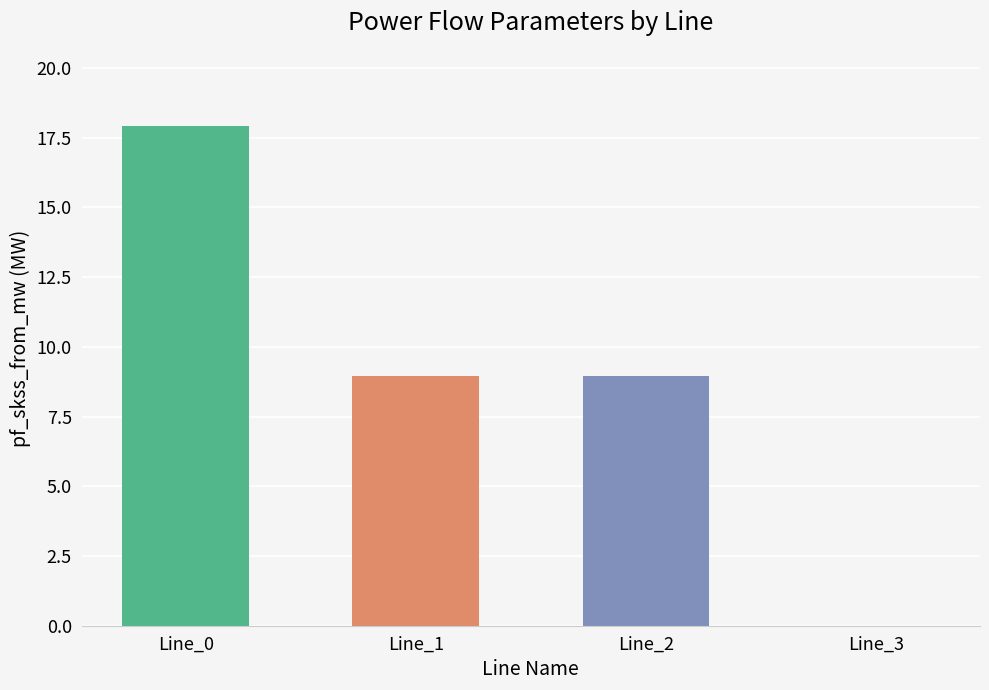

What is the sum of the values at Line_2 and Line_3?

9.0